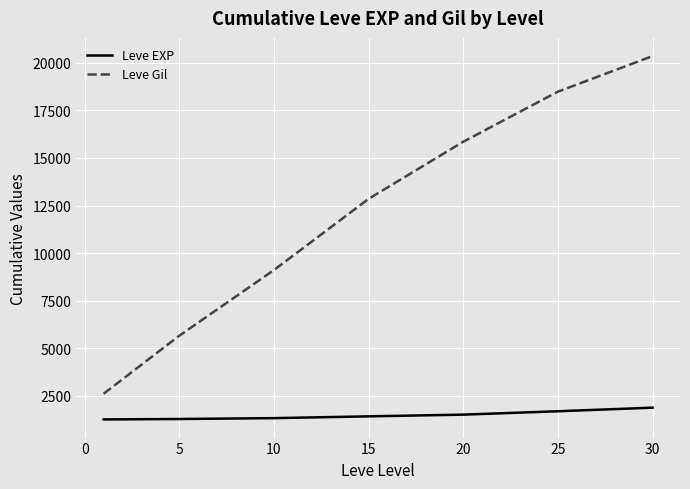

Which series has the largest total across all categories?

Leve Gil